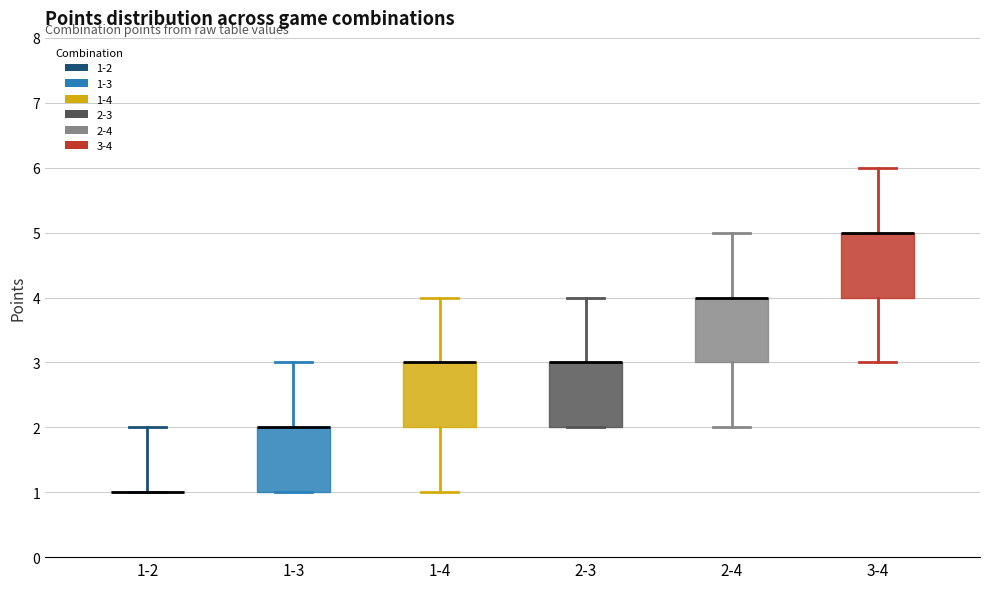

Reading left to right, read every box against the y-axis: the position of its median line, the range the box covers, and the ends of its whiskers. The values are not printed on the chart, so give them approximately, as read against the axis.

1-2: box collapsed to a line at 1, whiskers 1 to 2
1-3: median 2 (drawn on the box's upper edge), box 1 to 2, whiskers 1 to 3
1-4: median 3 (drawn on the box's upper edge), box 2 to 3, whiskers 1 to 4
2-3: median 3 (drawn on the box's upper edge), box 2 to 3, whiskers 2 to 4
2-4: median 4 (drawn on the box's upper edge), box 3 to 4, whiskers 2 to 5
3-4: median 5 (drawn on the box's upper edge), box 4 to 5, whiskers 3 to 6